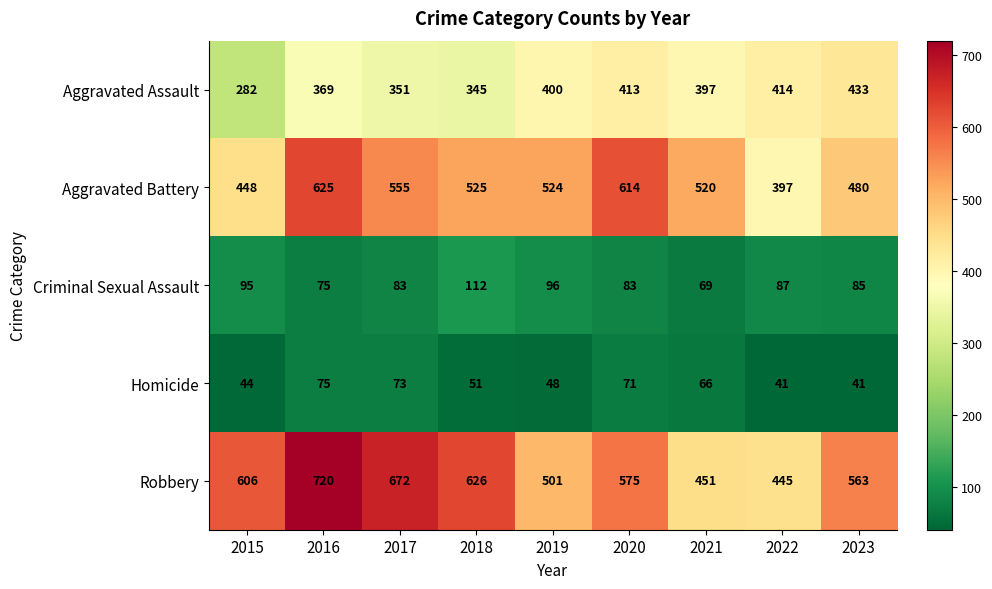

At how many categories does at least one series exceed 81?

9